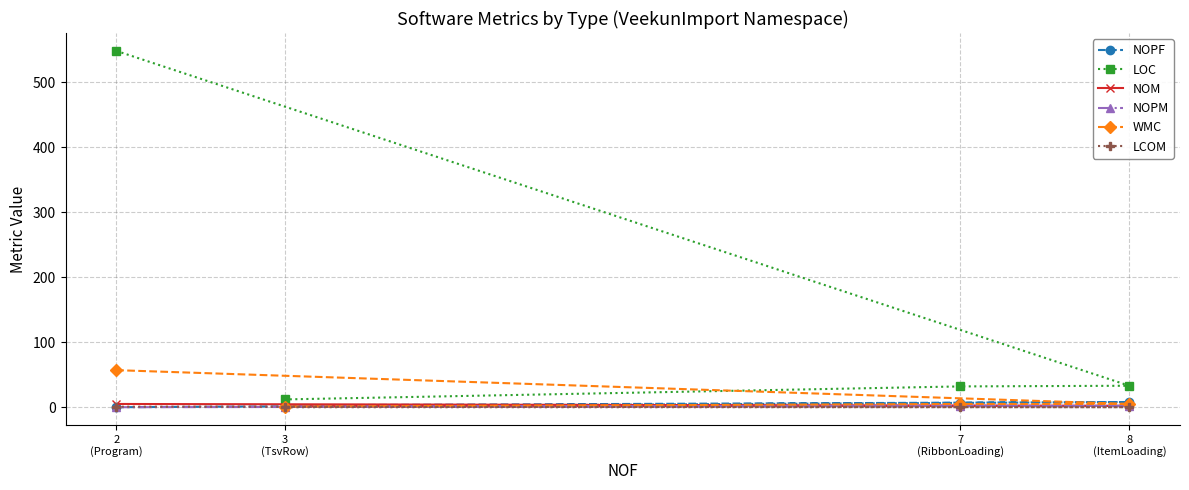

Which series has the largest total across all categories?

LOC